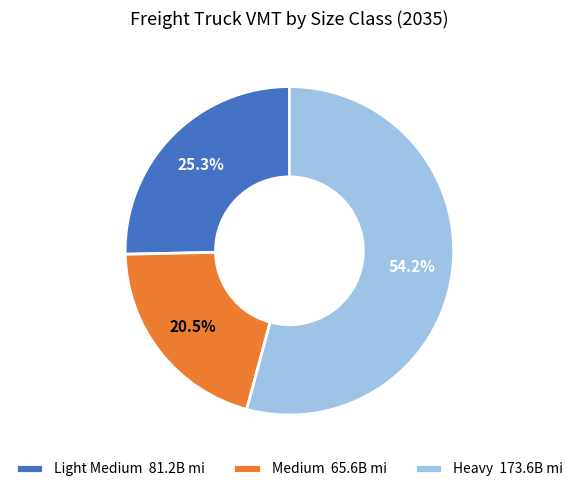

Is Medium 65.6B mi the majority of the pie?

No